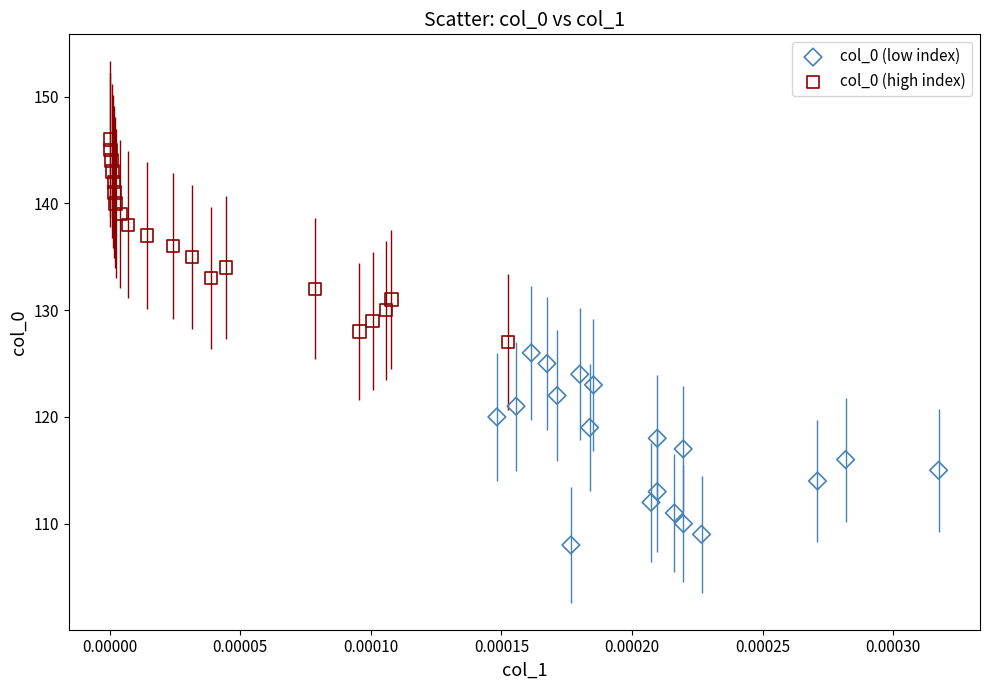

Which series has the widest spread of Y values?

col_0 (high index)